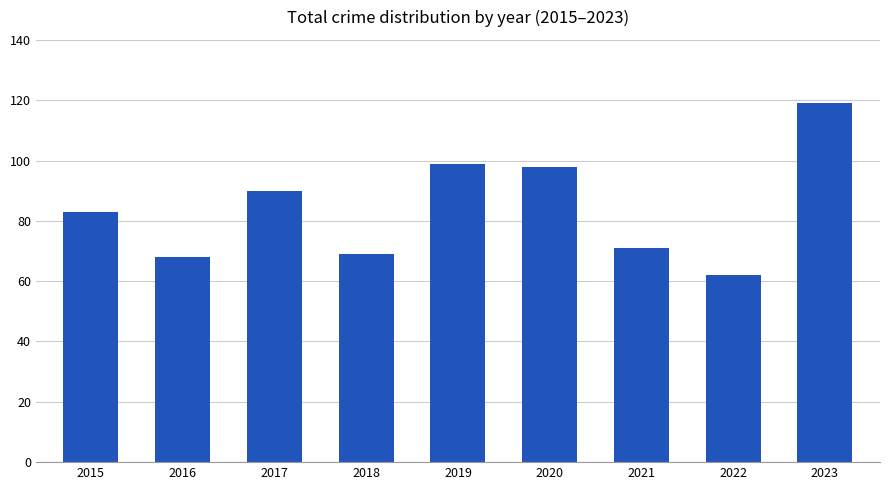

Read the value at 2022.

62